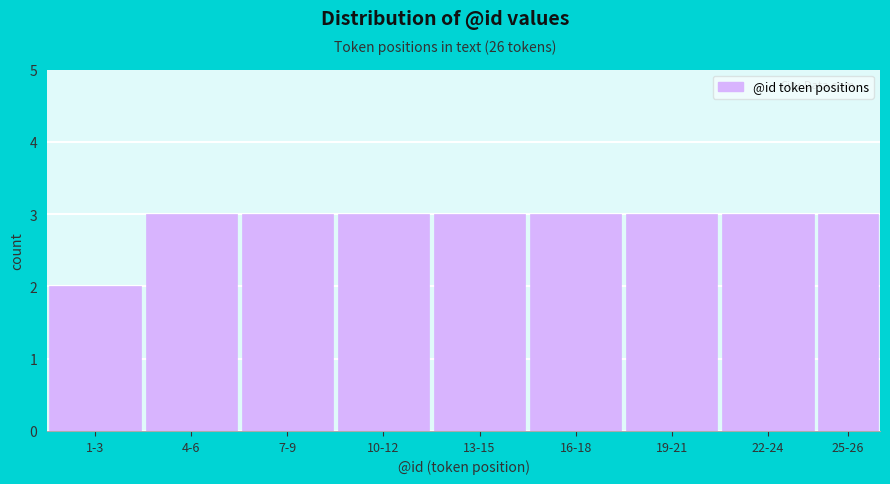

Reading left to right, list all the values displayed in this chart.

1-3=2	4-6=3	7-9=3	10-12=3	13-15=3	16-18=3	19-21=3	22-24=3	25-26=3